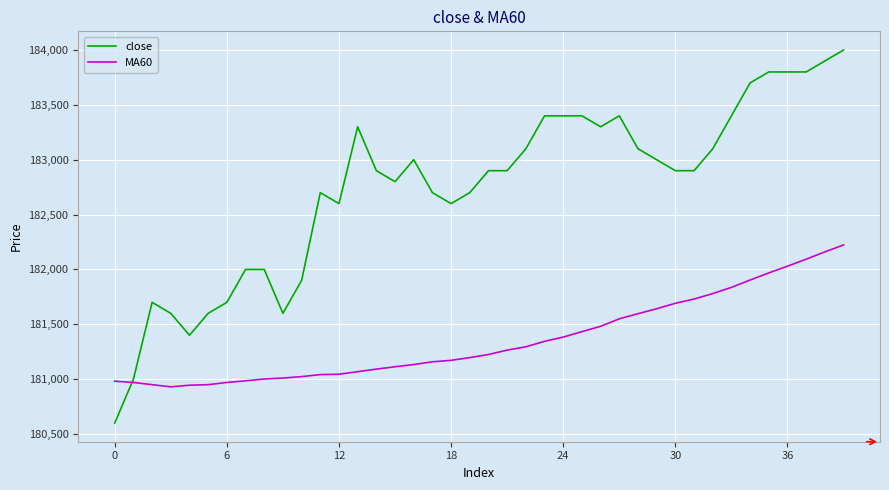

Which series has the widest spread of values?

close